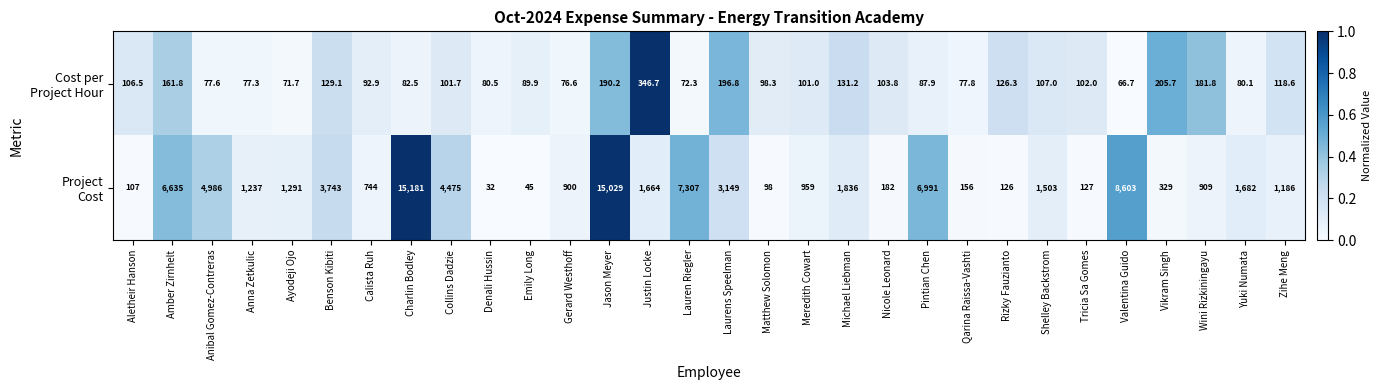

What is the spread (max minus min) of values at Zihe Meng?

1067.4